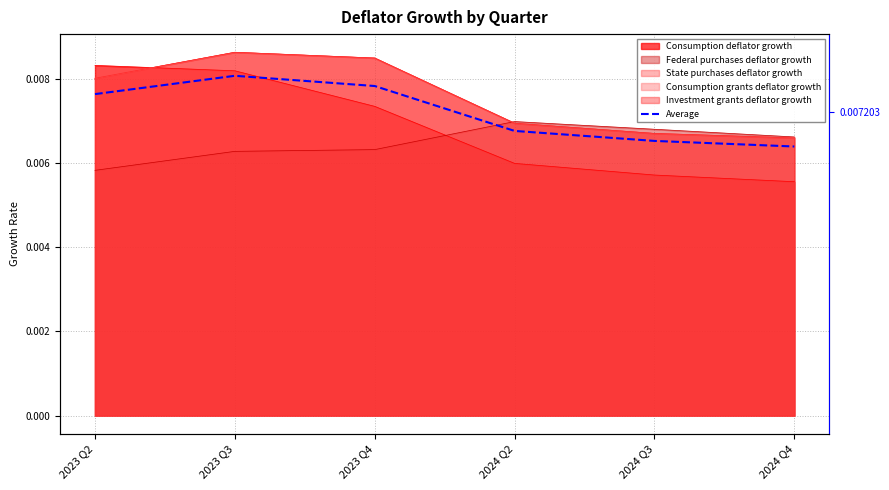

Where is the first local maximum?

2023 Q3